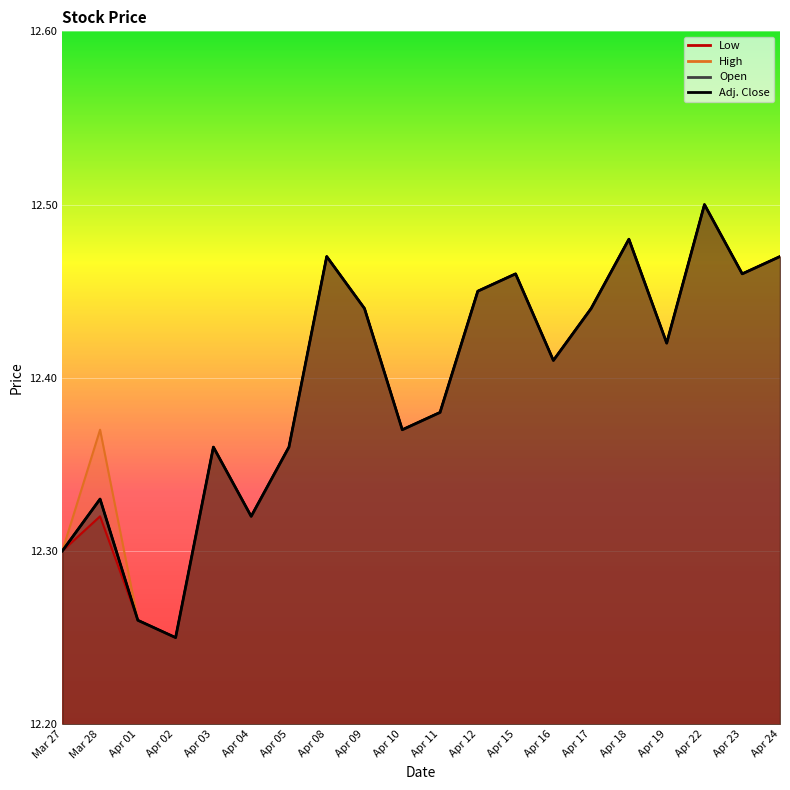

At which label does Low reach its minimum?

Apr 02